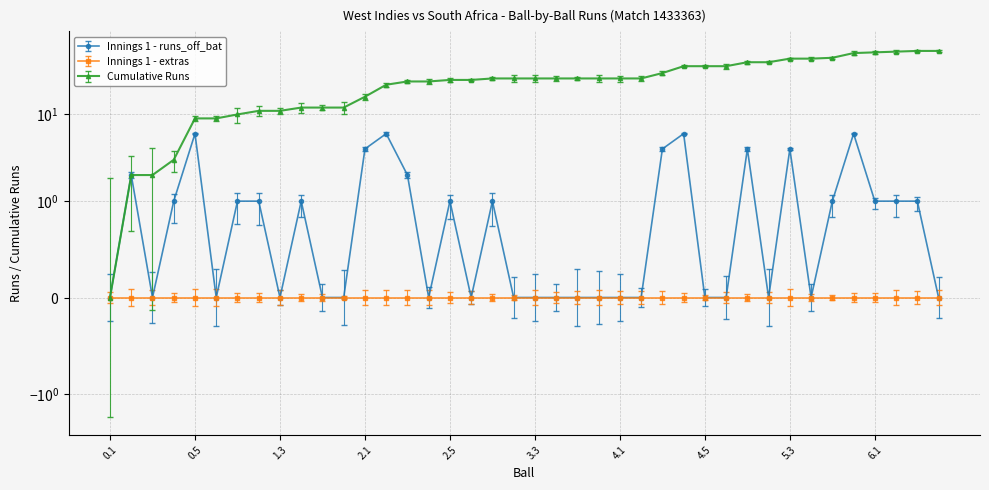

What position from the left is 5.1?

31